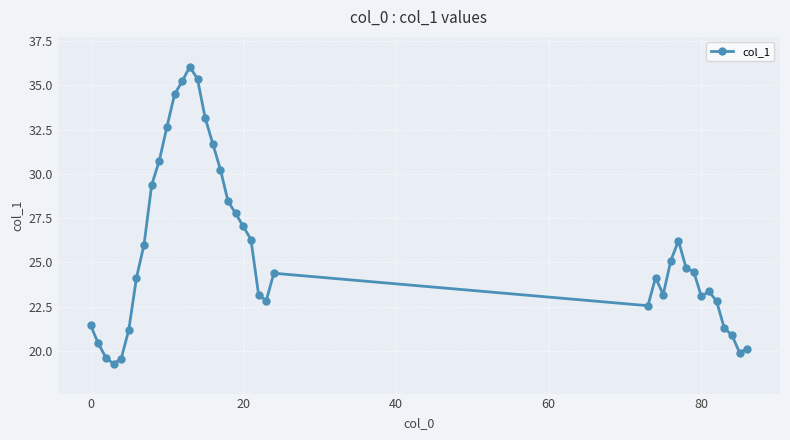

What is the sum of all values?

1002.4